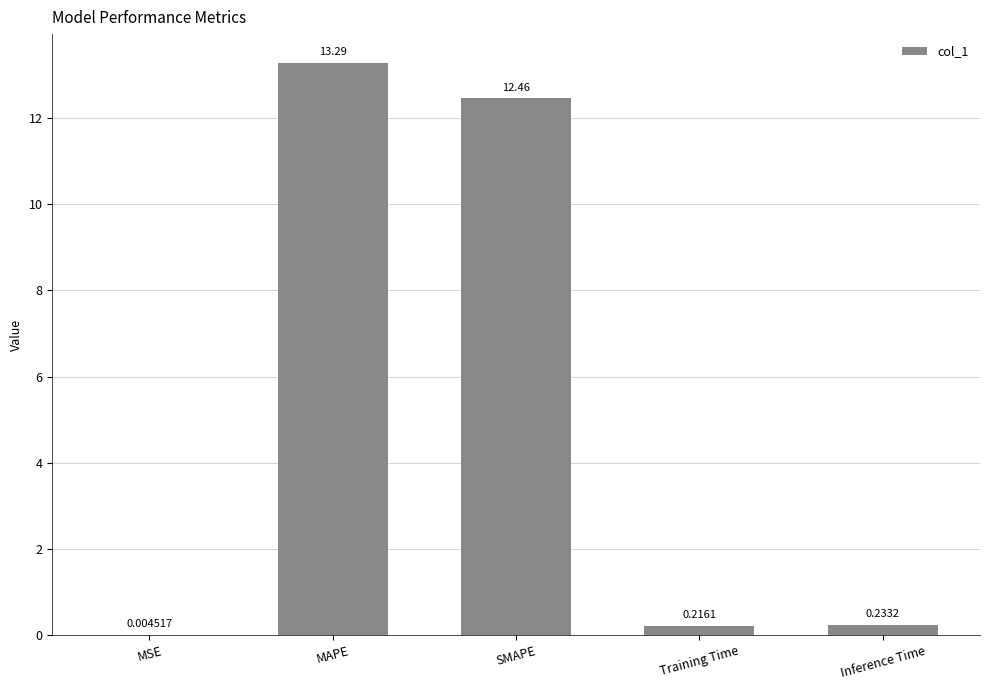

Count the number of categories in the chart.

5